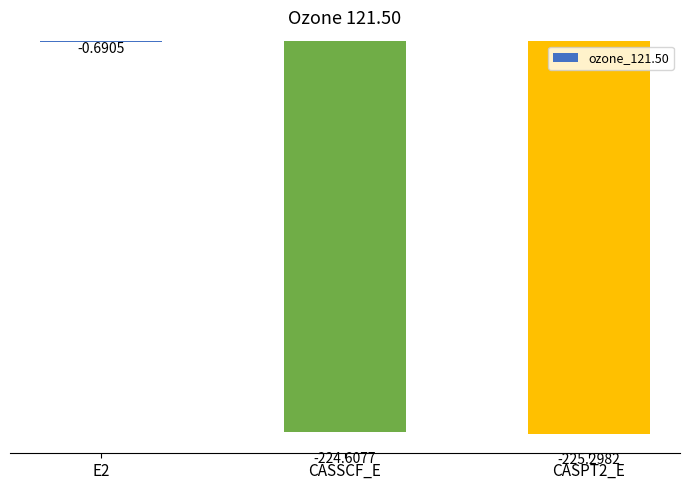

Between CASSCF_E and CASPT2_E, which is larger?

CASSCF_E